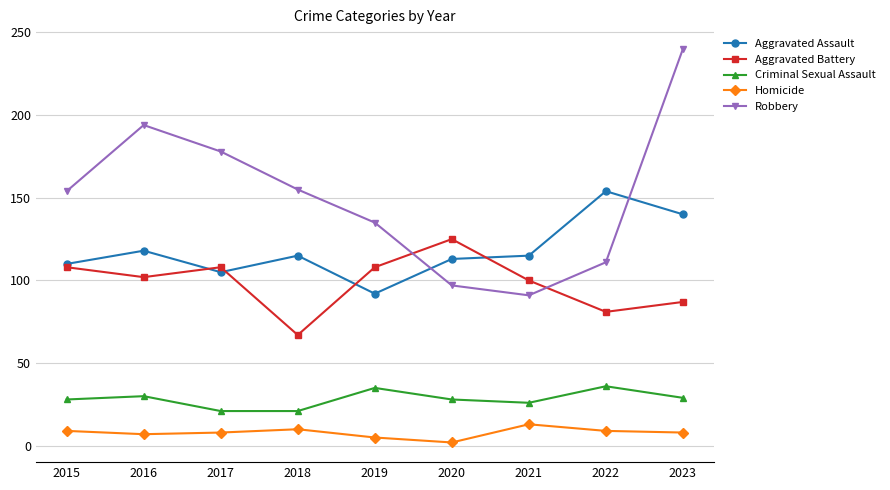

In Aggravated Battery, how many points are higher than both neighbors (excluding endpoints)?

2